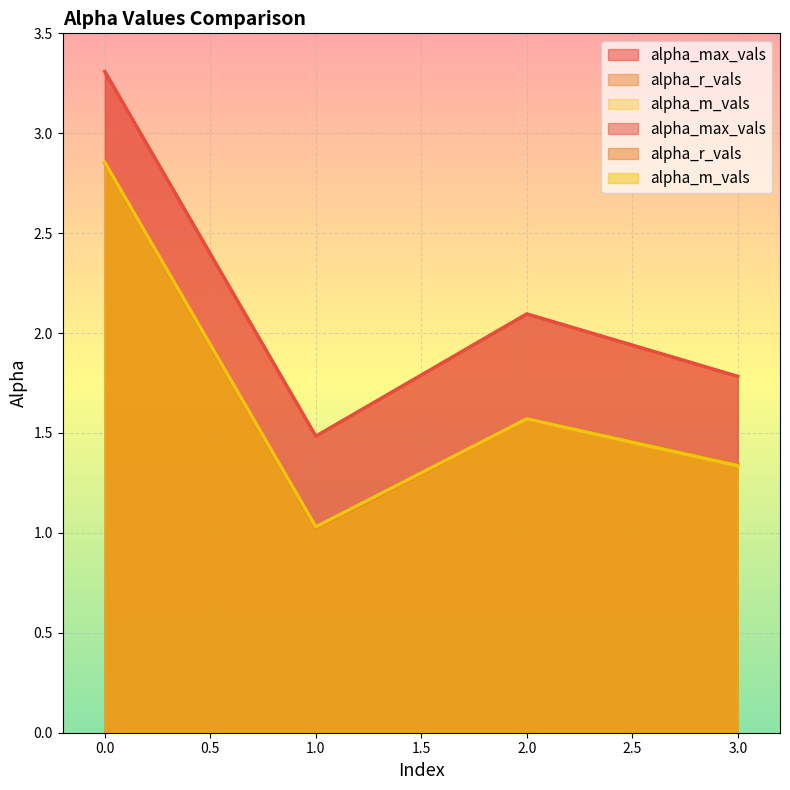

Reading right to left, list all the values displayed in this chart.

alpha_max_vals: 1.8	2.1	1.5	3.3
alpha_r_vals: 1.3	1.6	1.0	2.8
alpha_m_vals: 1.3	1.6	1.0	2.9